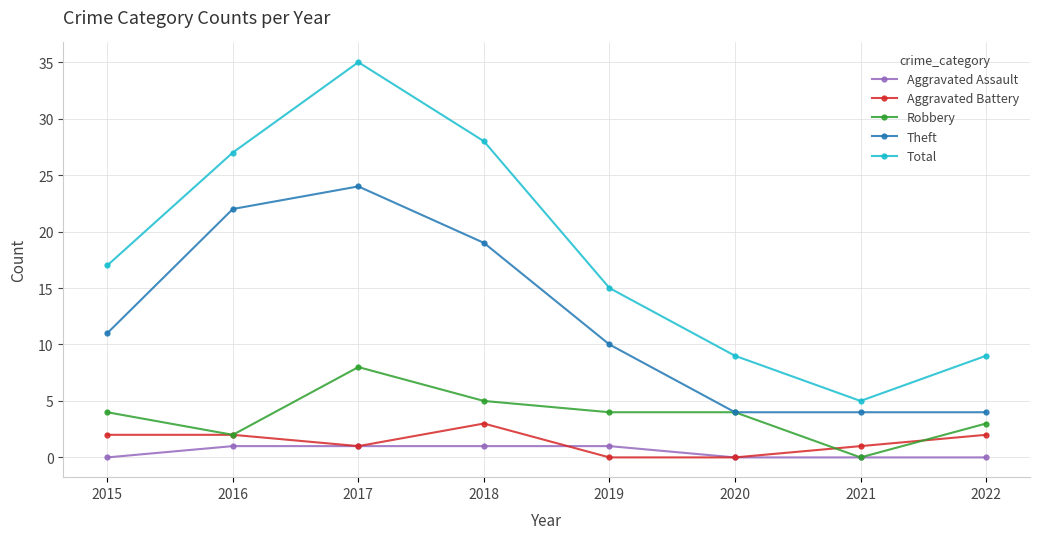

Reading right to left, what are all the values shown in this chart?

Aggravated Assault: 0	0	0	1	1	1	1	0
Aggravated Battery: 2	1	0	0	3	1	2	2
Robbery: 3	0	4	4	5	8	2	4
Theft: 4	4	4	10	19	24	22	11
Total: 9	5	9	15	28	35	27	17